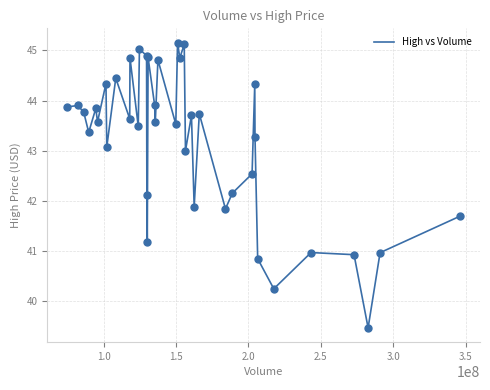

What is the difference between the maximum and minimum values?

5.7